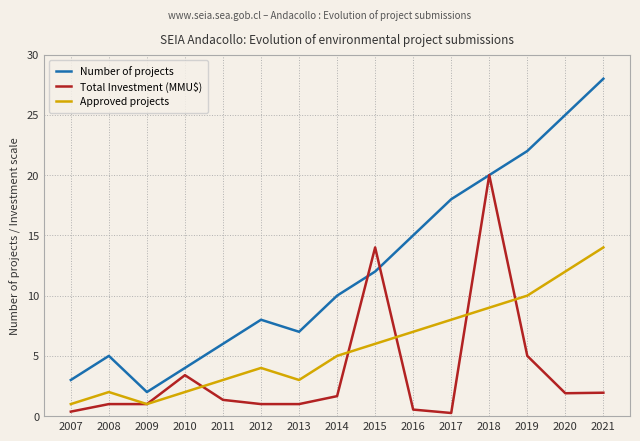

What value does the Total Investment (MMU$) series have at 2014?

1.7